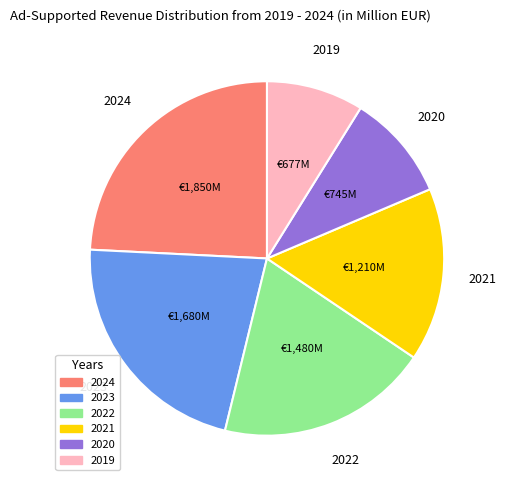

Is there a majority slice in this chart?

No